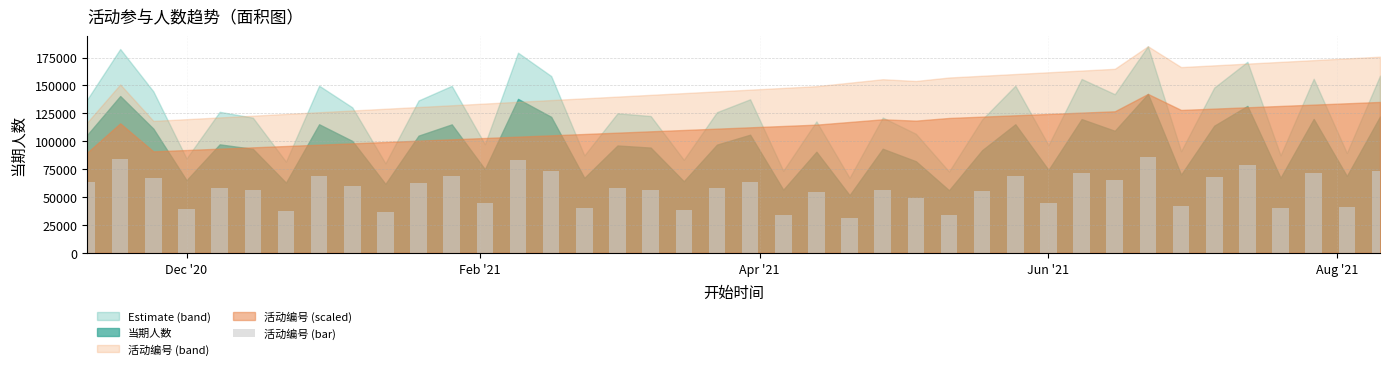

Count the number of categories in the chart.

40